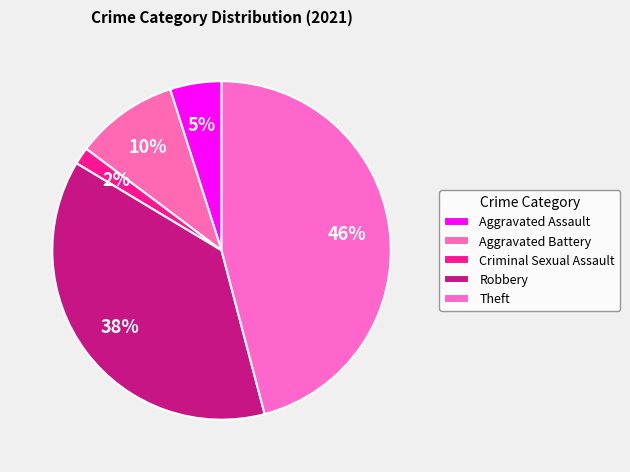

How many slices are in this pie chart?

5